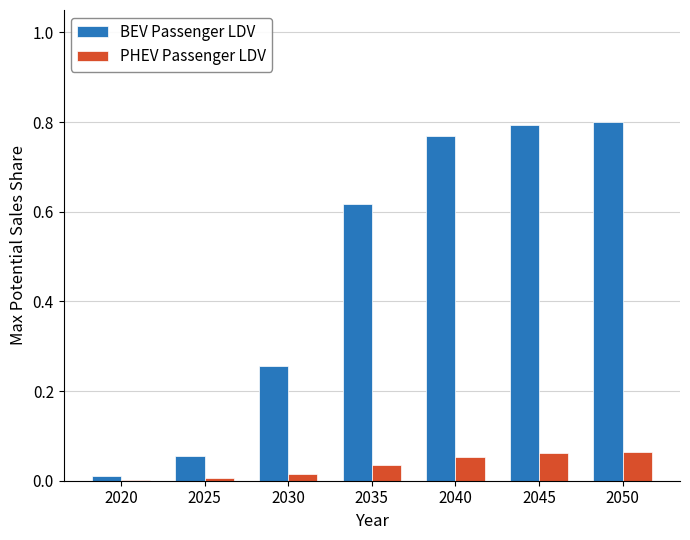

True or false: BEV Passenger LDV has a value of 0.1 at 2030.

False